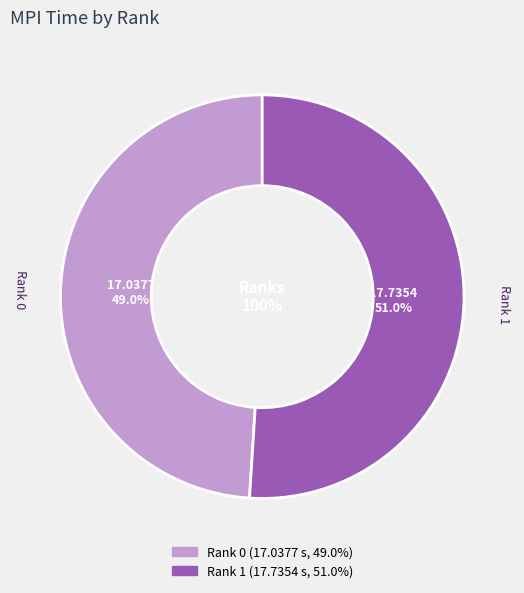

To the nearest percent, what is the difference between the Rank 0 and Rank 1 slice percentages?

2%